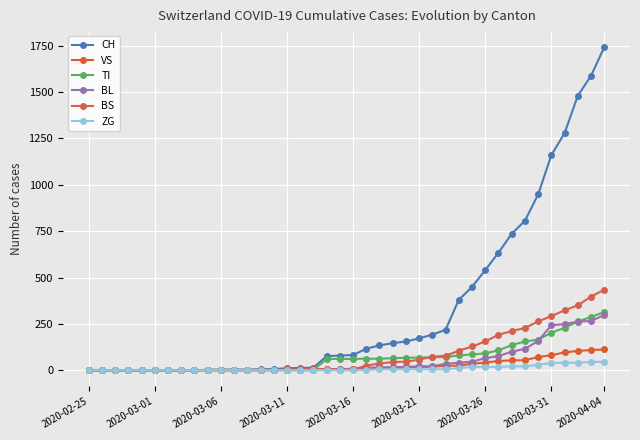

Where is CH nearest to the value 871?

33